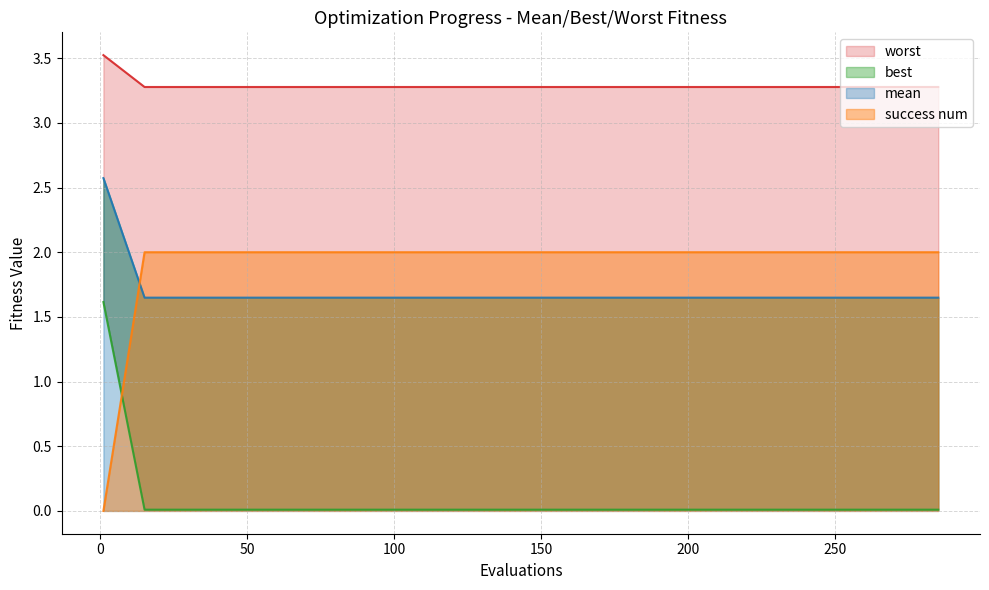

Which series has the largest total across all categories?

worst